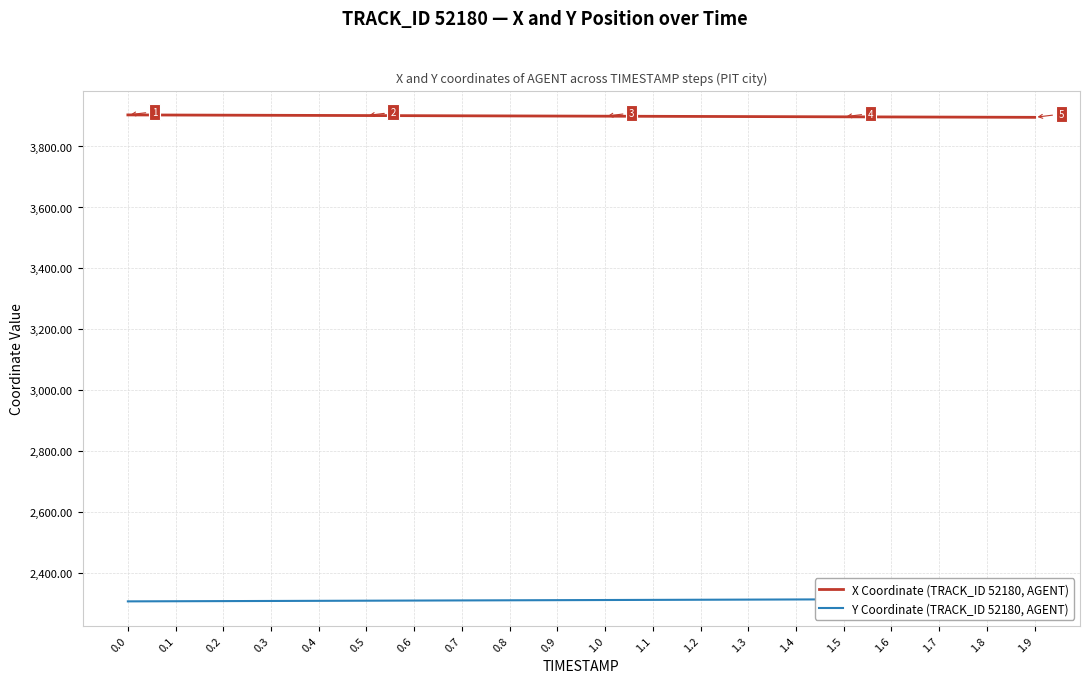

What is the label of the 3rd point from the left?

0.2